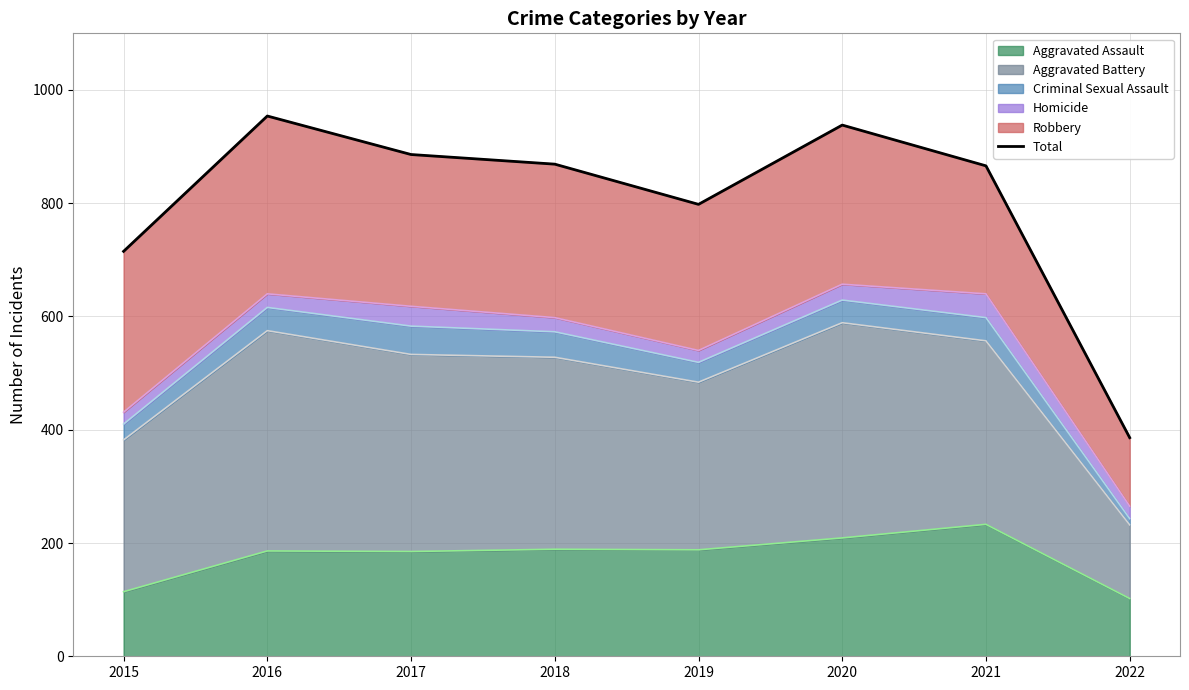

Where is the first local maximum?

2016